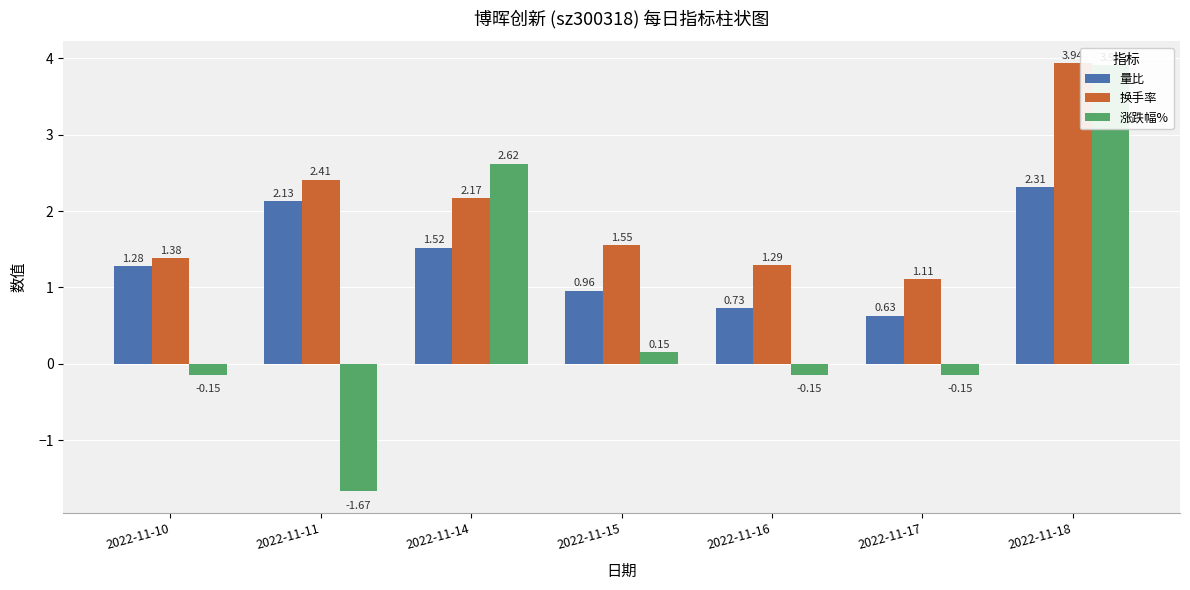

List the series in order of their peak value, highest first.

换手率, 涨跌幅%, 量比